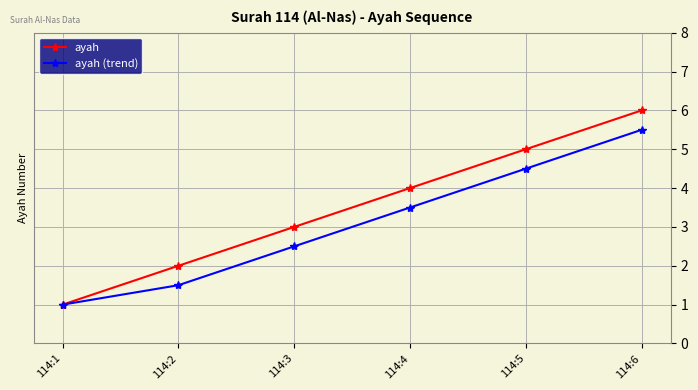

What is the average value of the ayah series?

3.5